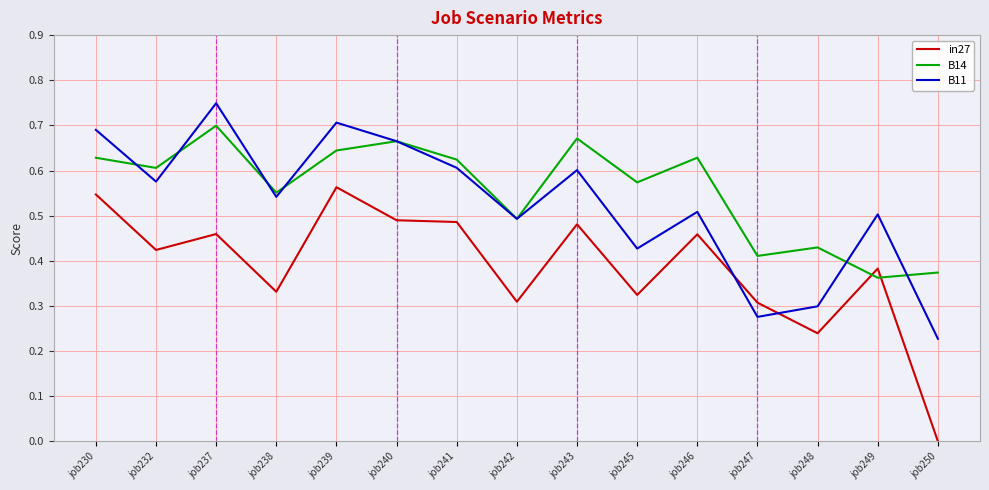

Rank the series by their maximum value, from lowest to highest.

in27, B14, B11